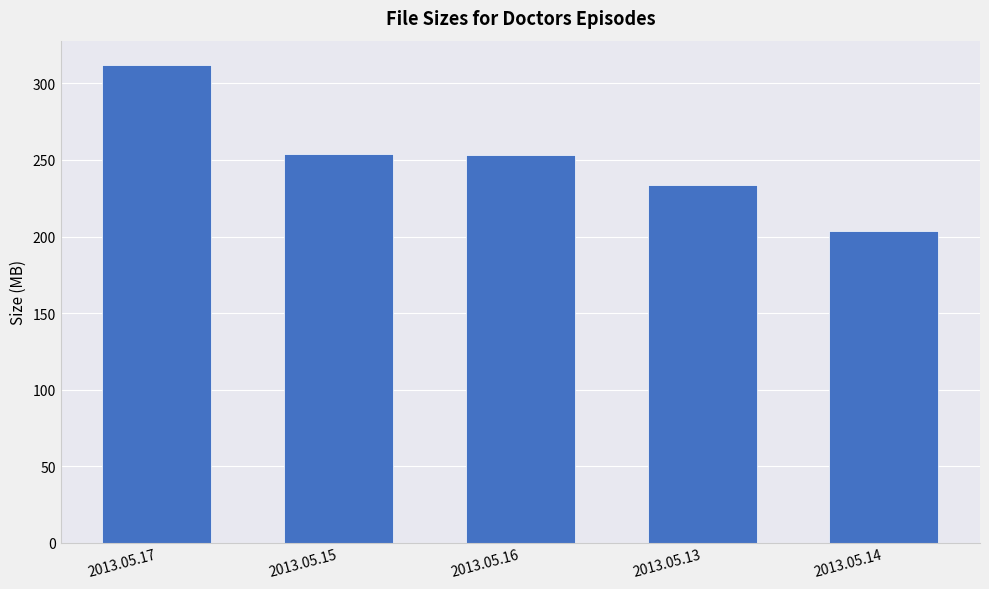

What is the sum of the values at 2013.05.17 and 2013.05.15?

566.4